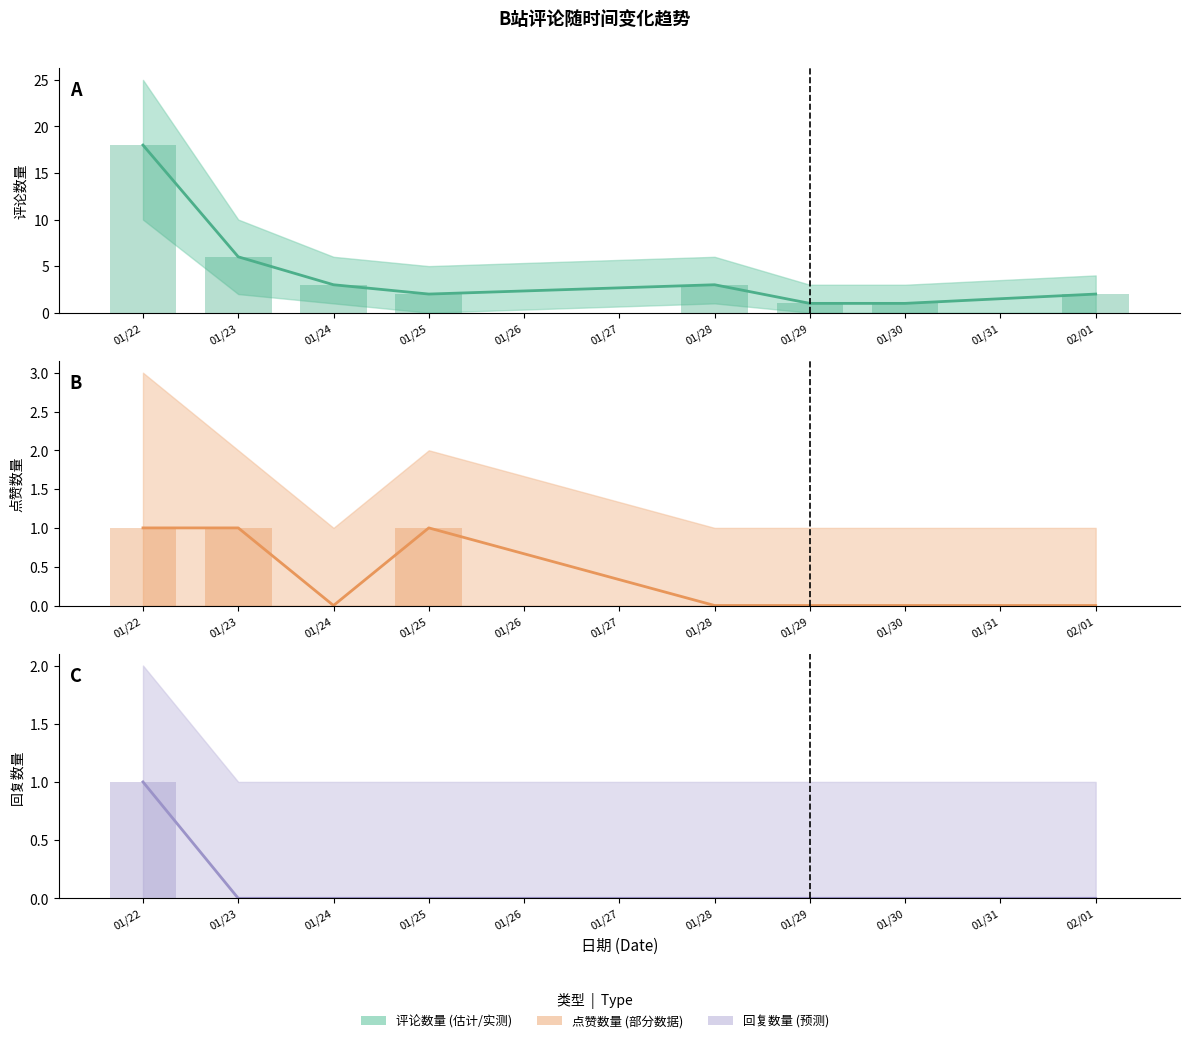

At which label does 评论数量 first exceed 3?

01/22